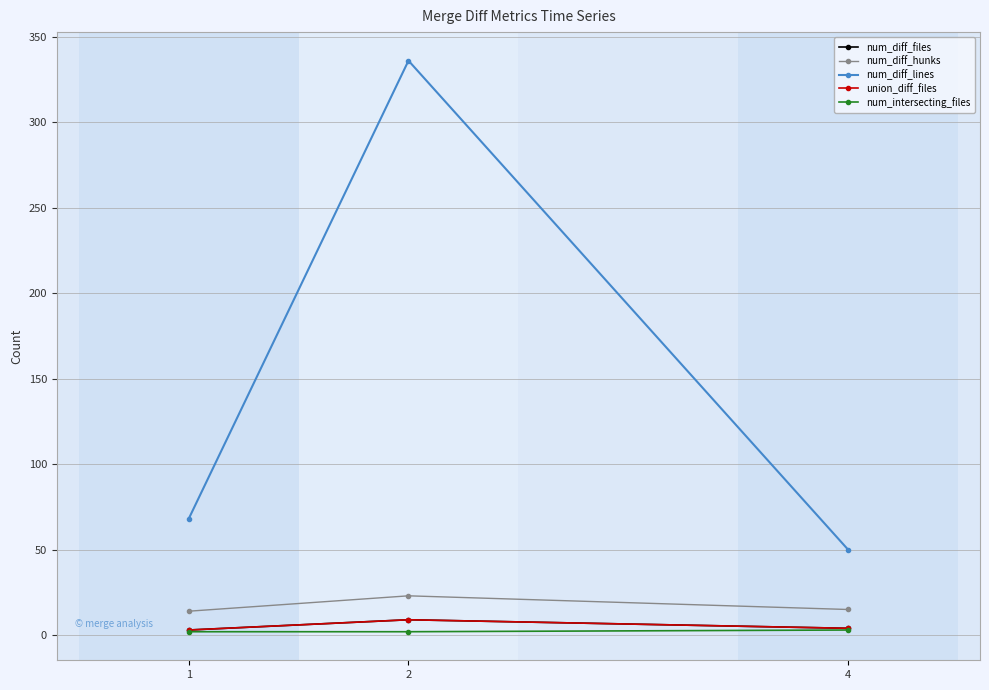

Reading left to right, list all the values displayed in this chart.

num_diff_files: 1=3	2=9	4=4
num_diff_hunks: 1=14	2=23	4=15
num_diff_lines: 1=68	2=336	4=50
union_diff_files: 1=3	2=9	4=4
num_intersecting_files: 1=2	2=2	4=3